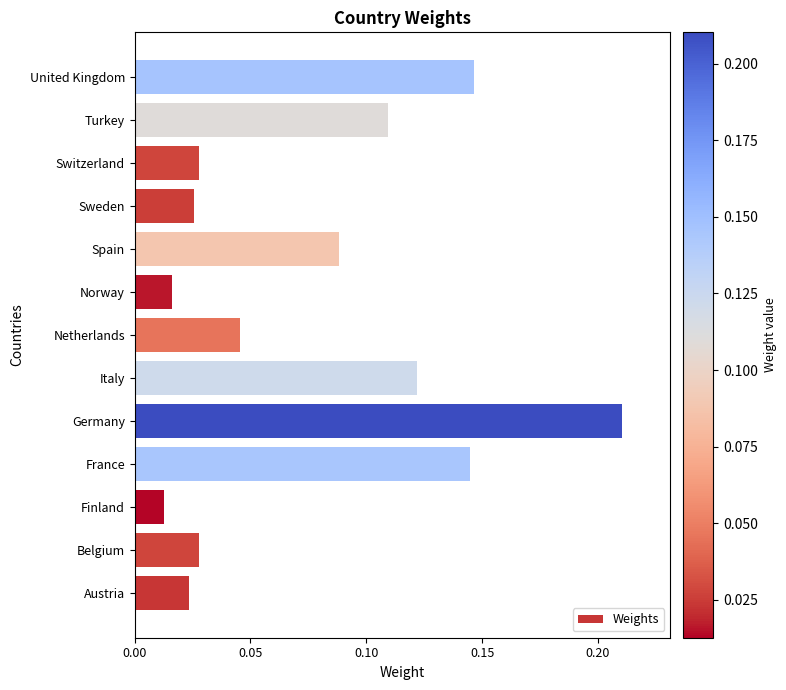

Which category has the highest value across all series?

Germany